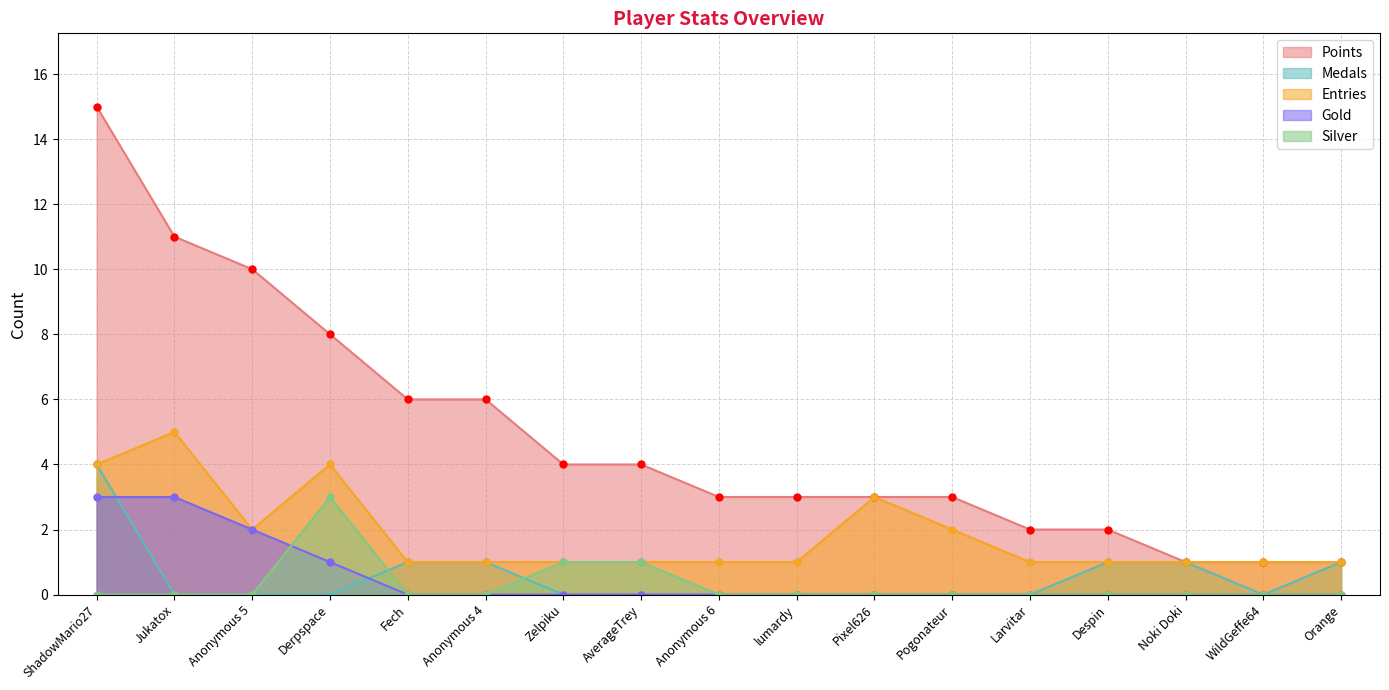

Reading right to left, transcribe all the data shown in this chart.

Points: 1	1	1	2	2	3	3	3	3	4	4	6	6	8	10	11	15
Medals: 1	0	1	1	0	0	0	0	0	0	0	1	1	0	0	0	4
Entries: 1	1	1	1	1	2	3	1	1	1	1	1	1	4	2	5	4
Gold: 0	0	0	0	0	0	0	0	0	0	0	0	0	1	2	3	3
Silver: 0	0	0	0	0	0	0	0	0	1	1	0	0	3	0	0	0